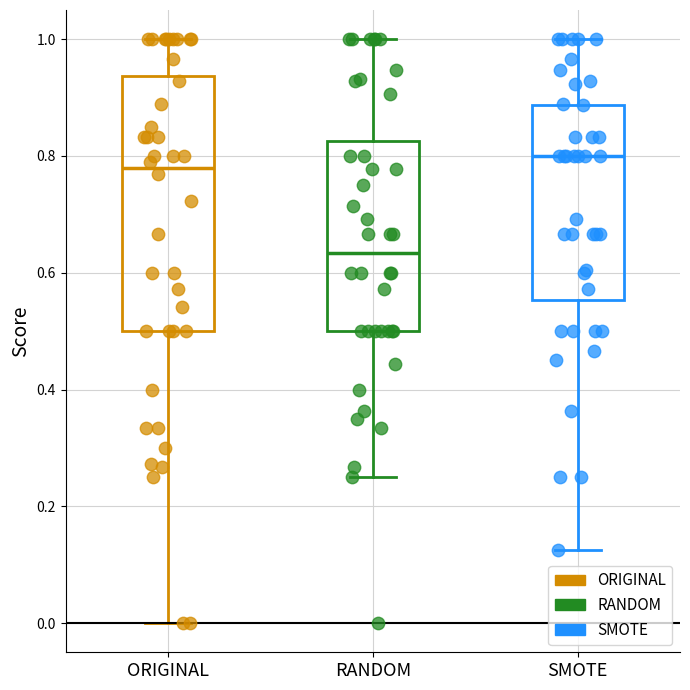

Reading left to right, transcribe this box plot: for each box, give where its median line is, the range the box spans, and where its two whiskers end, as read against the y-axis. The values are not printed on the chart, so give them approximately, as read against the axis.

ORIGINAL: median 0.78, box 0.50 to 0.94, whiskers 0.00 to 1.00
RANDOM: median 0.64, box 0.50 to 0.82, whiskers 0.26 to 1.00
SMOTE: median 0.80, box 0.56 to 0.88, whiskers 0.12 to 1.00